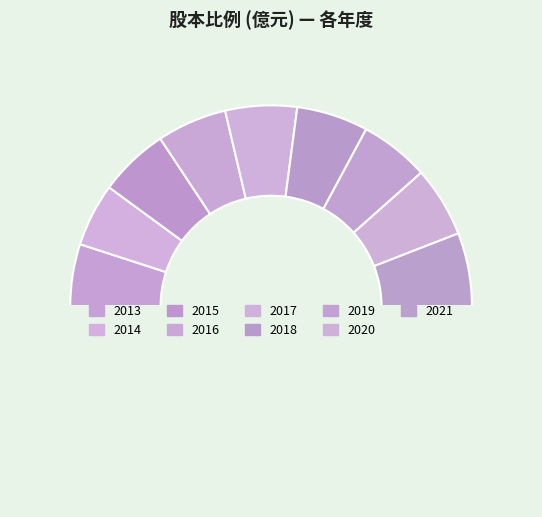

How many slices are in this pie chart?

10